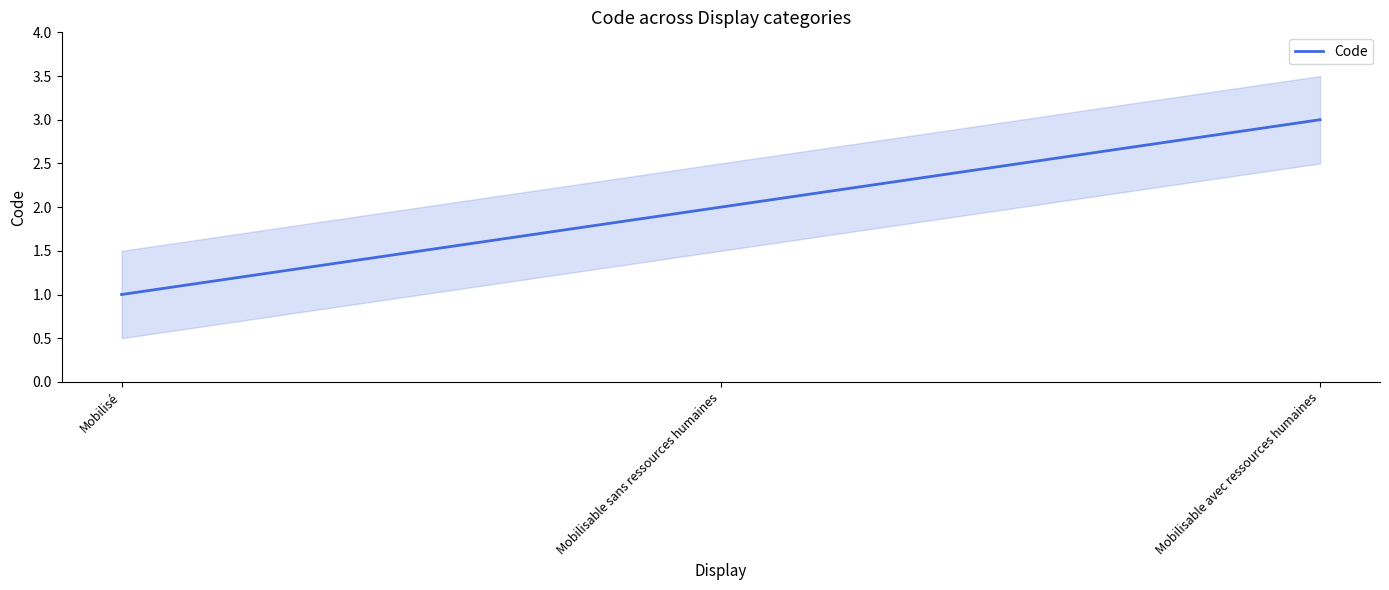

Does the chart have visible grid lines?

No